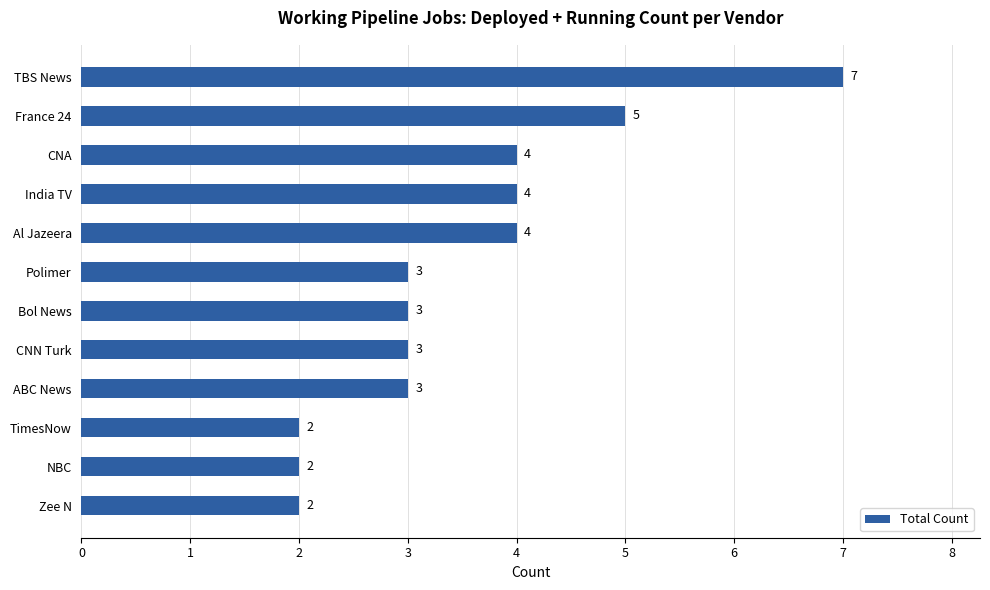

What is the average value?

4